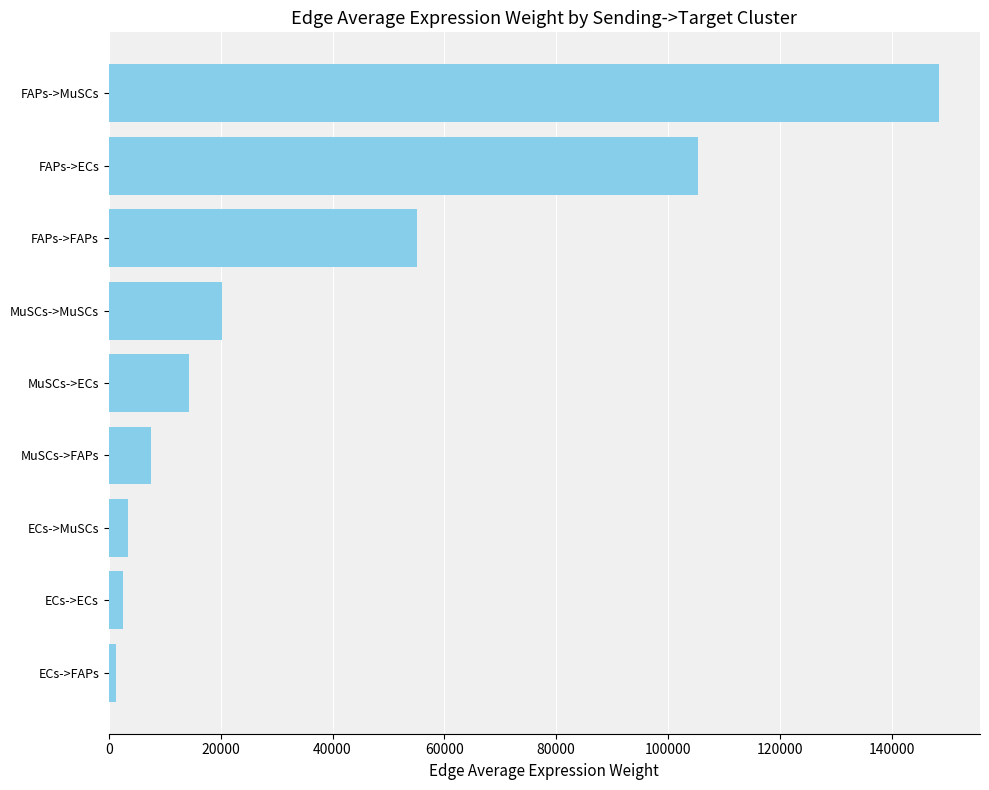

How many data points does each series have?

9